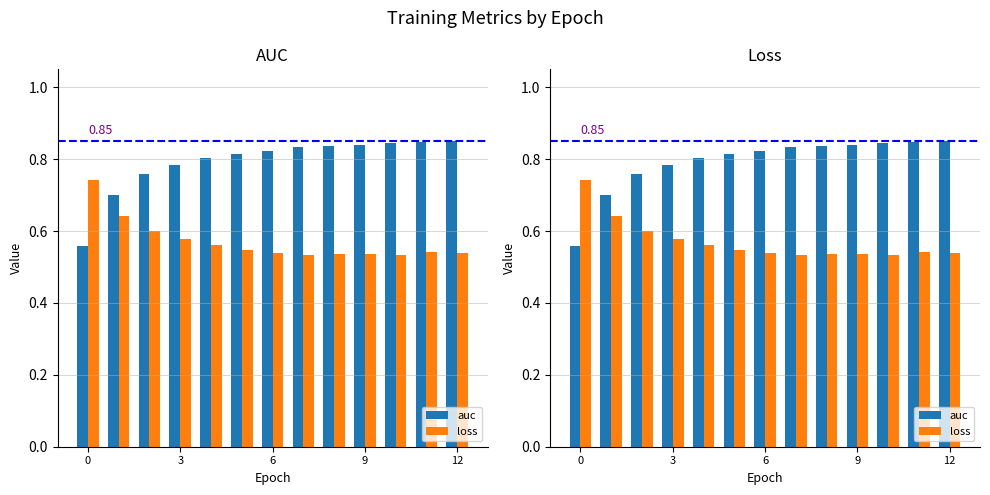

Which series has the widest spread of values?

auc